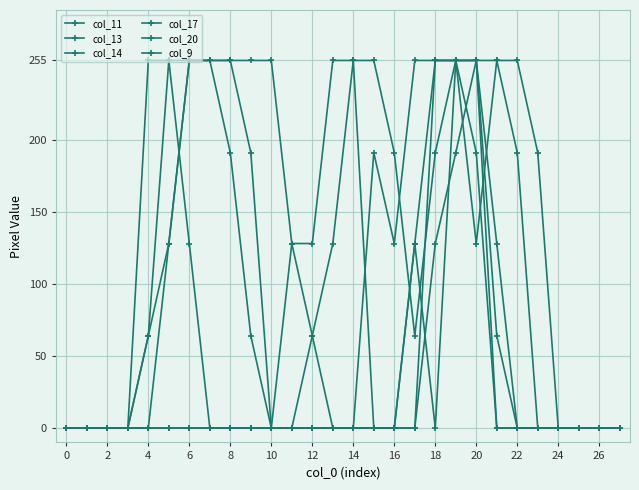

What is the difference between the maximum and minimum values in the col_20 series?

255